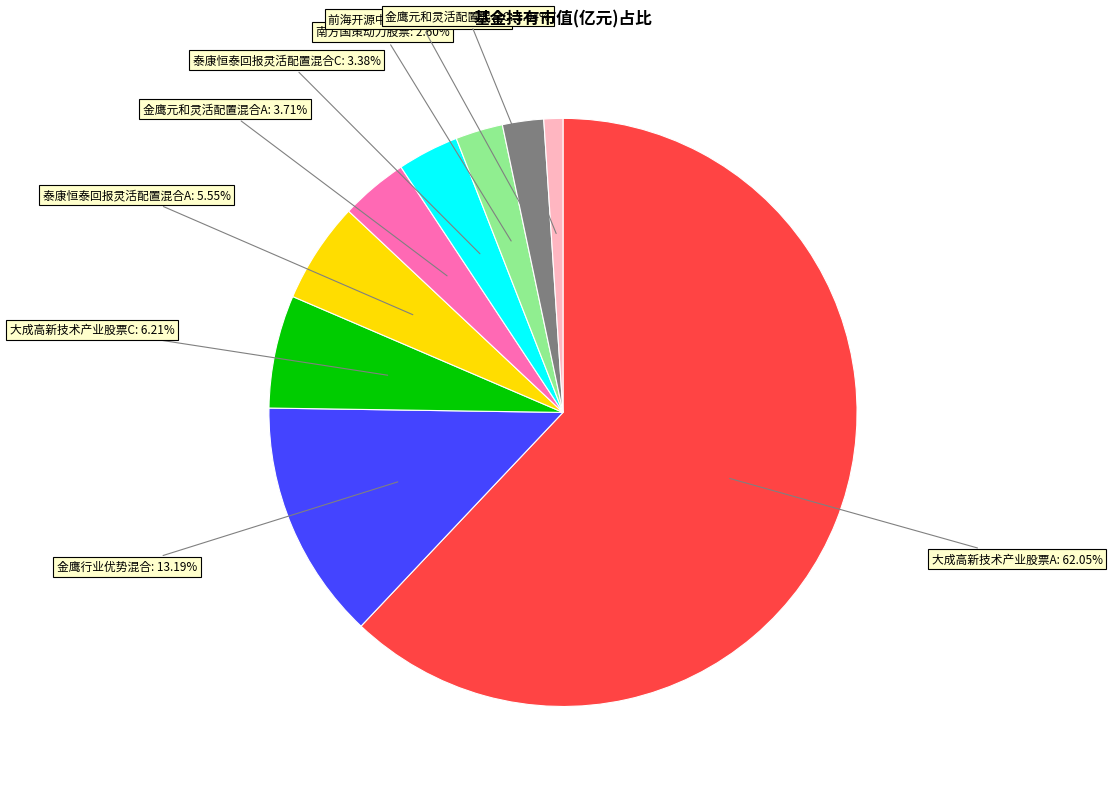

How many segments does this pie chart have?

9